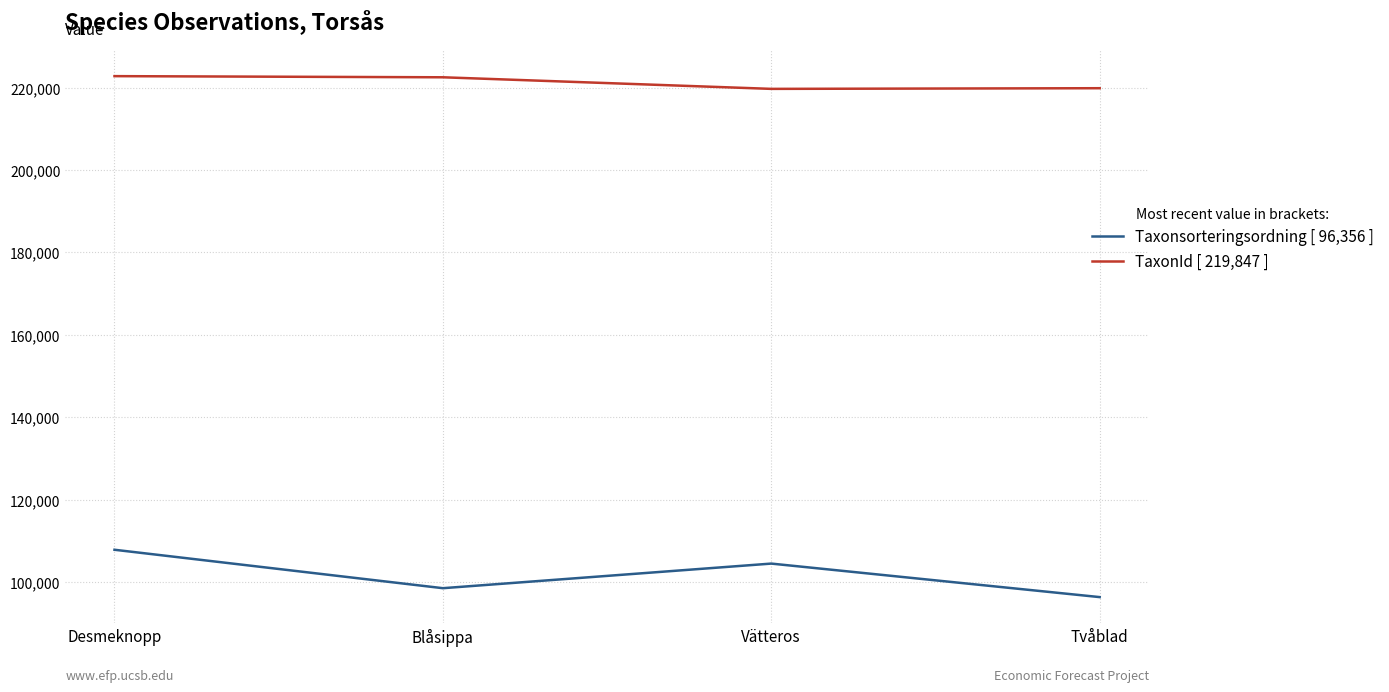

Is it true that TaxonId [ 219,847 ] equals 378798 at Blåsippa?

False